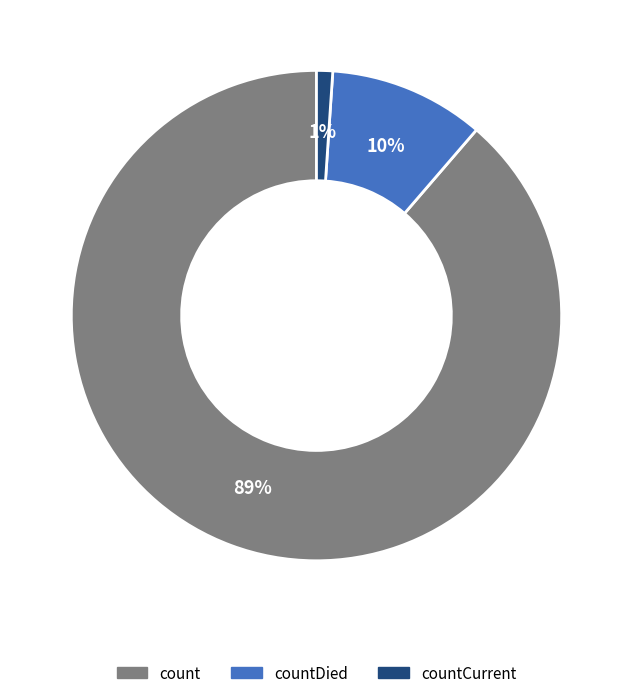

Which category has the biggest portion of the pie?

count